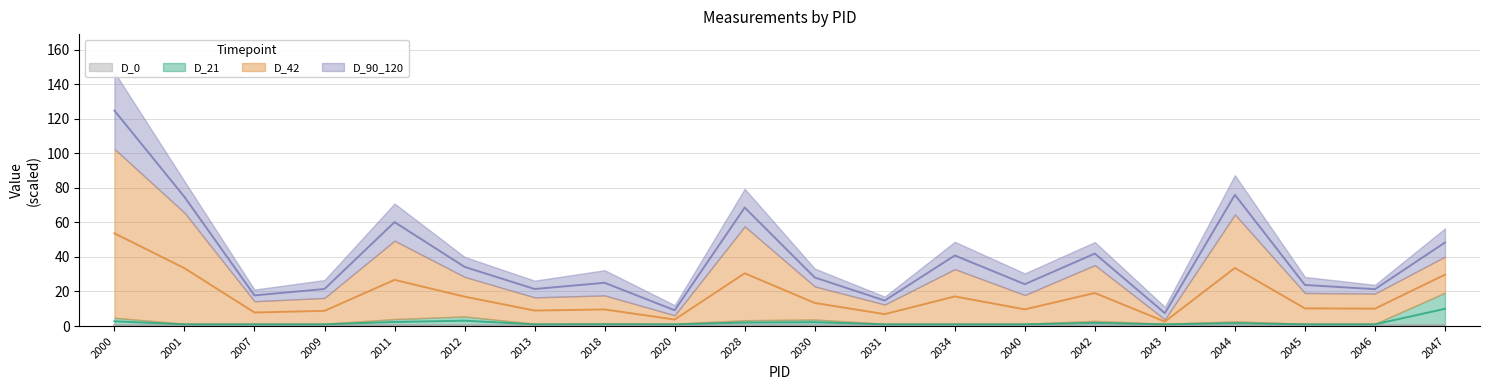

What is the average value of the D_21 series?

1.9